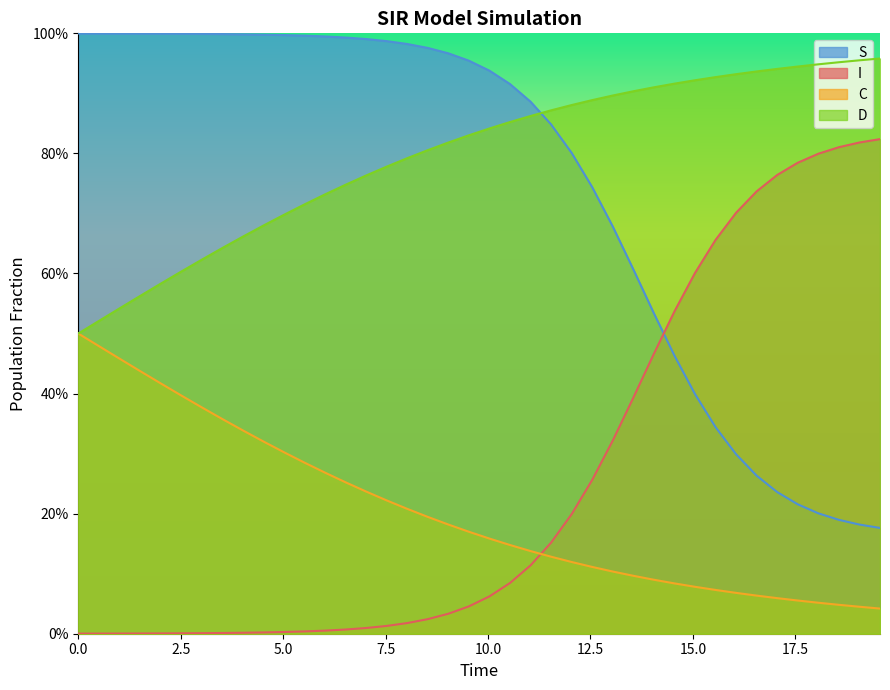

How many lines are shown in the chart?

4